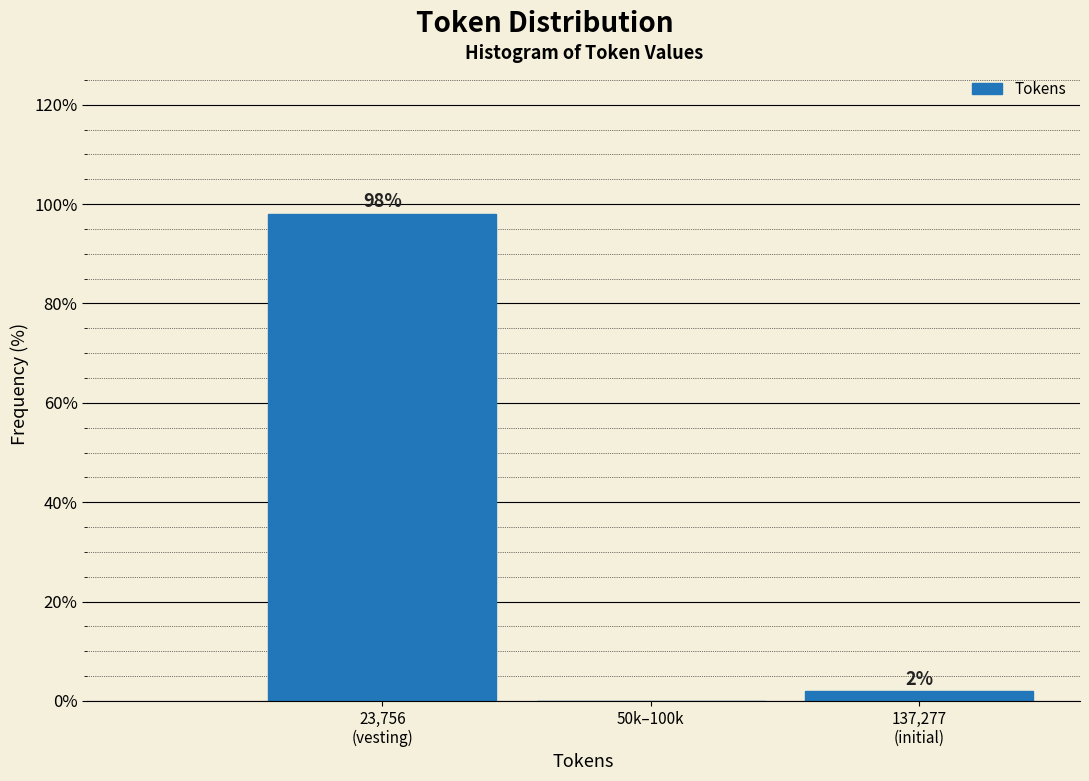

What is the greatest value displayed?

98.1